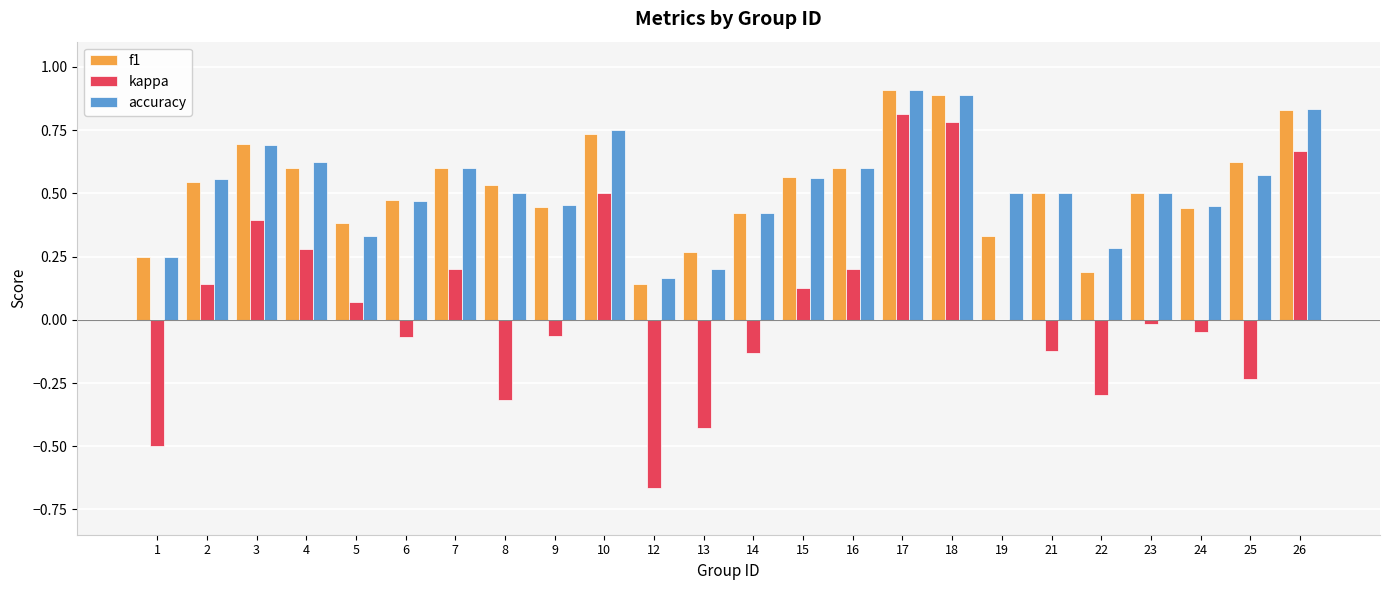

Read the accuracy value at 18.

0.9